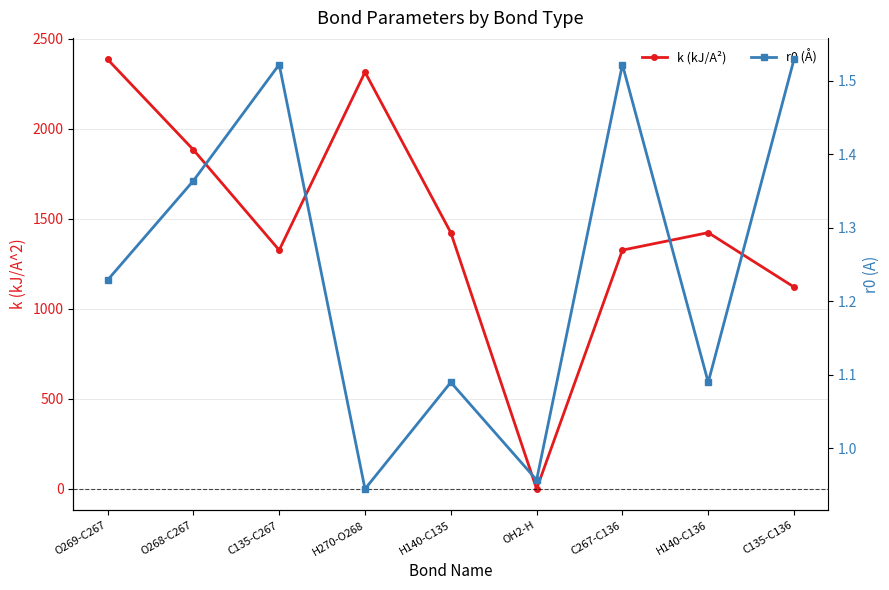

Which label corresponds to the smallest value in the chart?

OH2-H